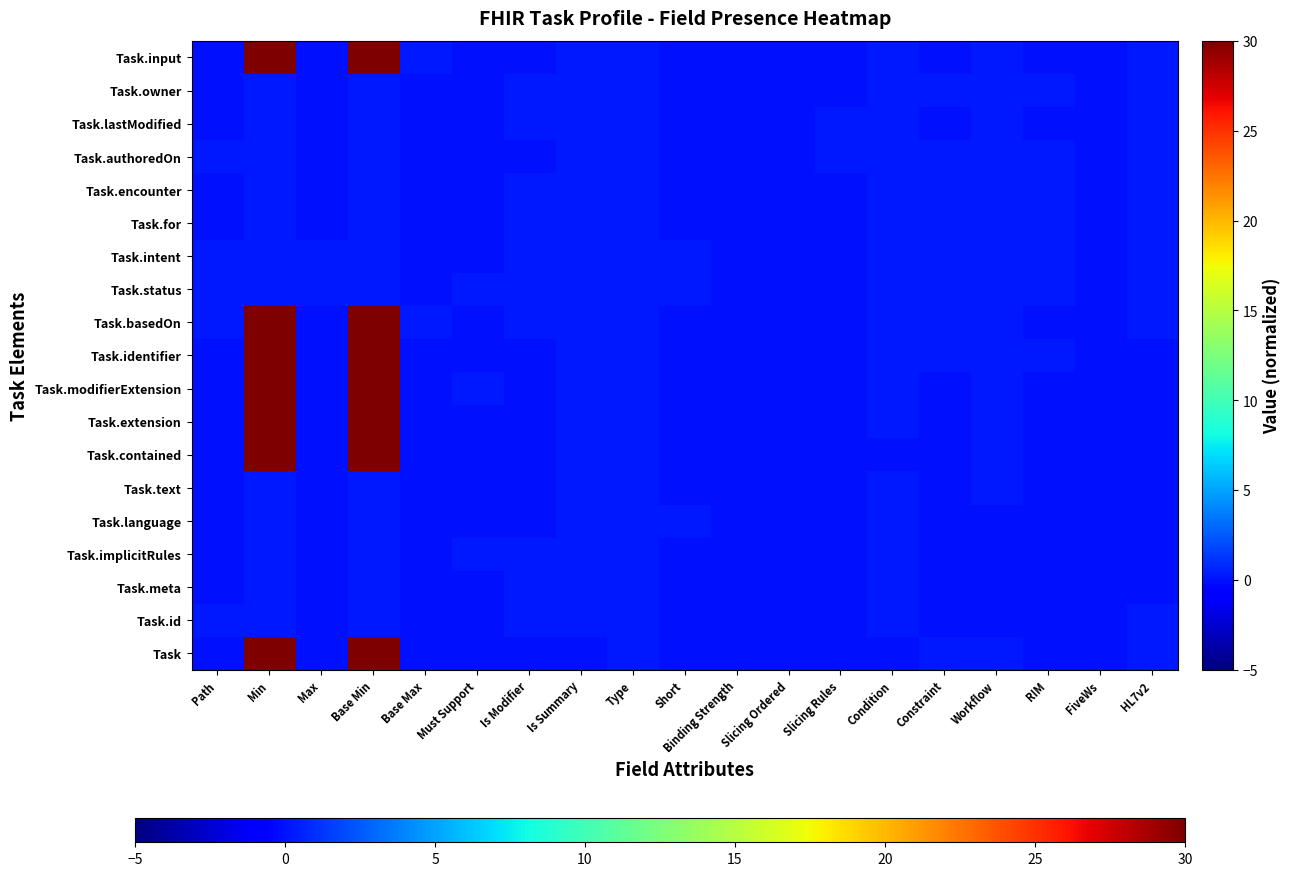

At which category does the chart reach its minimum across all series?

Path